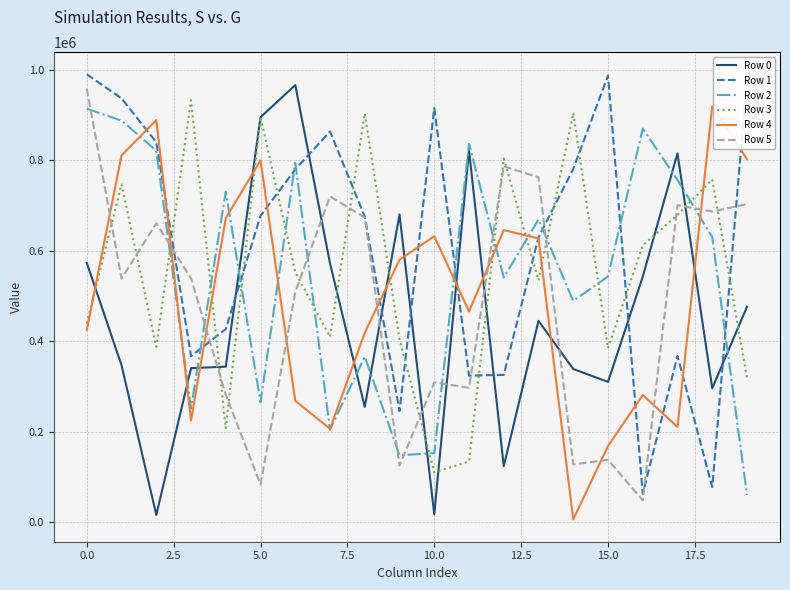

What is the sum of all Row 2 values?

10935142